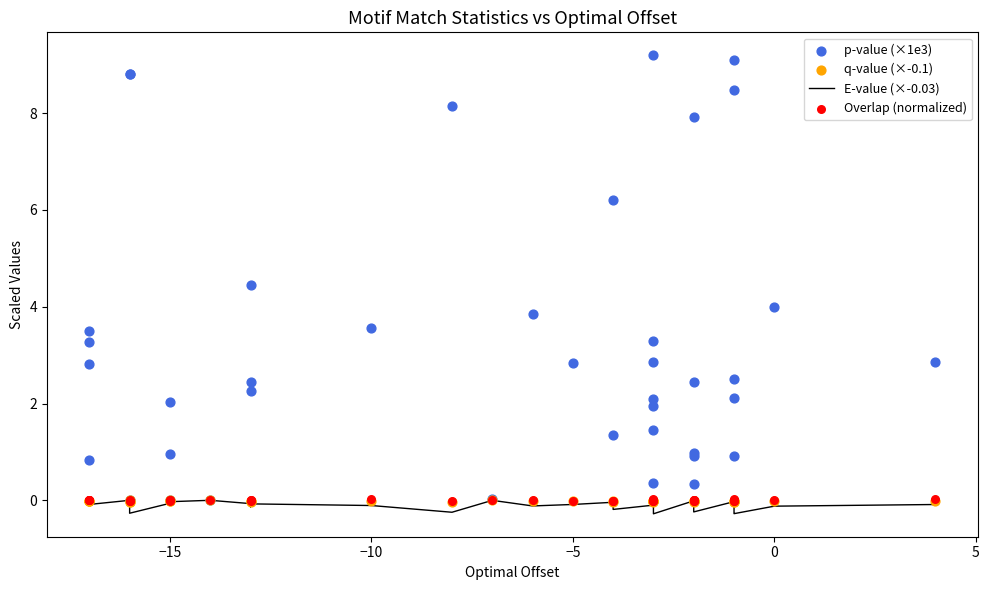

Which series reaches the minimum Y coordinate?

E-value (×-0.03)